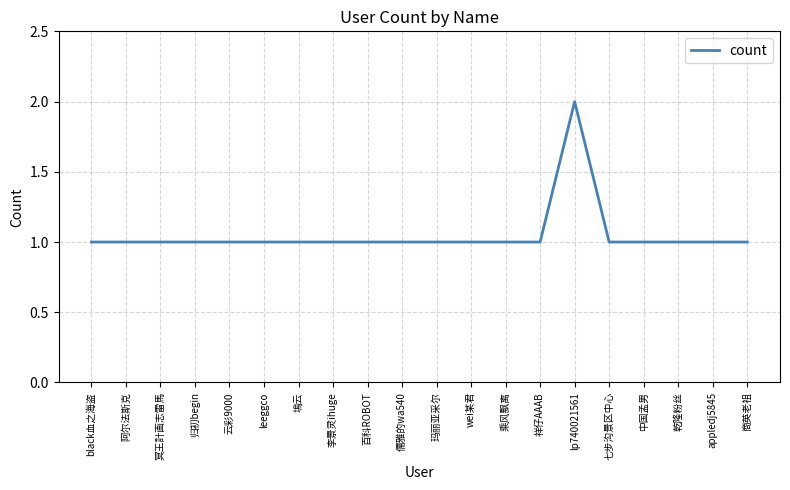

Reading left to right, list all the values displayed in this chart.

black血之海盗=1	阿尔法斯克=1	冥王計画志雷馬=1	归初begin=1	云彩9000=1	leeggco=1	塢云=1	李景灵ihuge=1	百科ROBOT=1	儒雅的wa540=1	玛丽亚采尔=1	wei某君=1	乘风飘离=1	祥仔AAAB=1	lp740021561=2	七步沟景区中心=1	中国孟男=1	乾隆粉丝=1	appledj5845=1	商英老祖=1